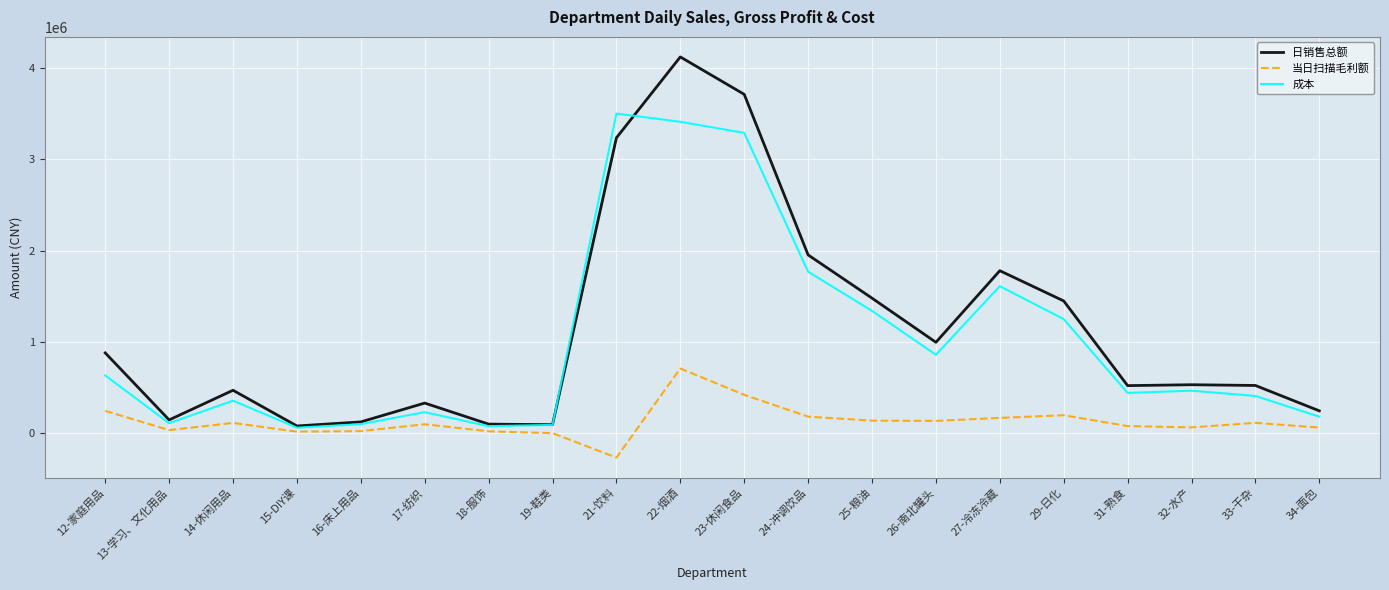

At which category does 日销售总额 reach its first local valley?

13-学习、文化用品